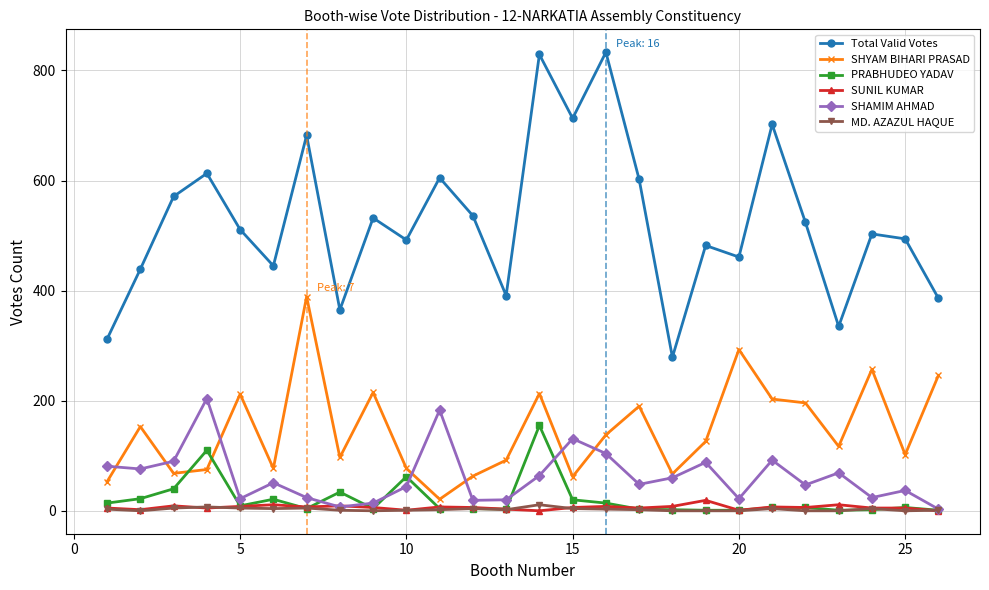

At how many categories does at least one series exceed 58?

26